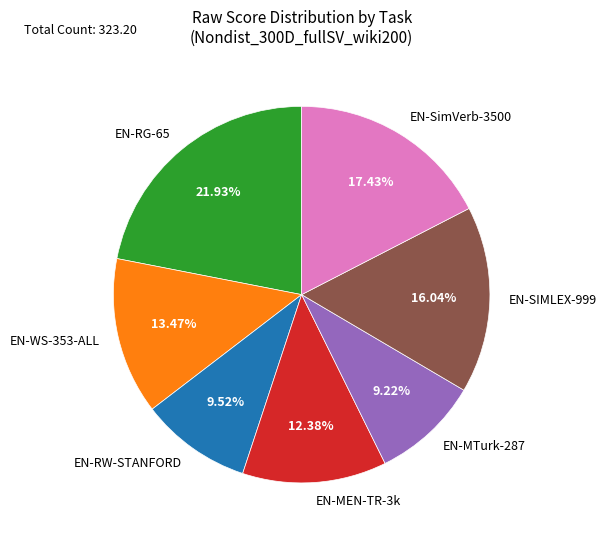

How many segments does this pie chart have?

7